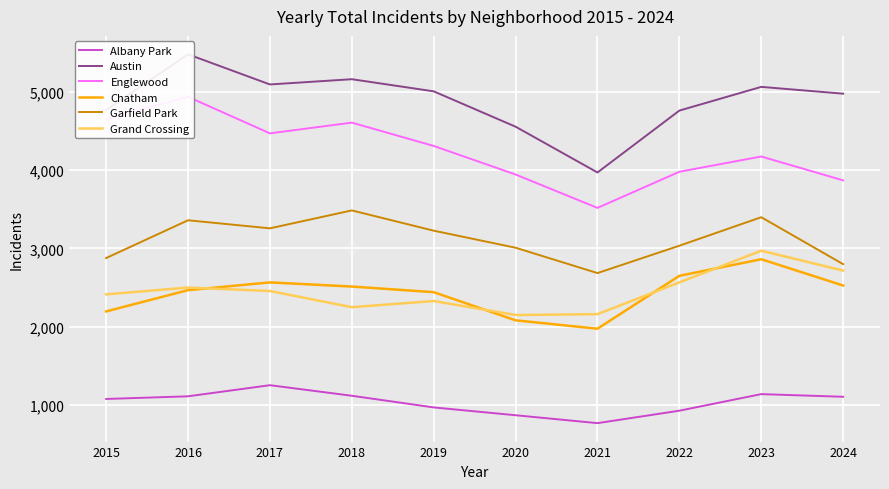

True or false: Albany Park has a value of 588 at 2018.

False